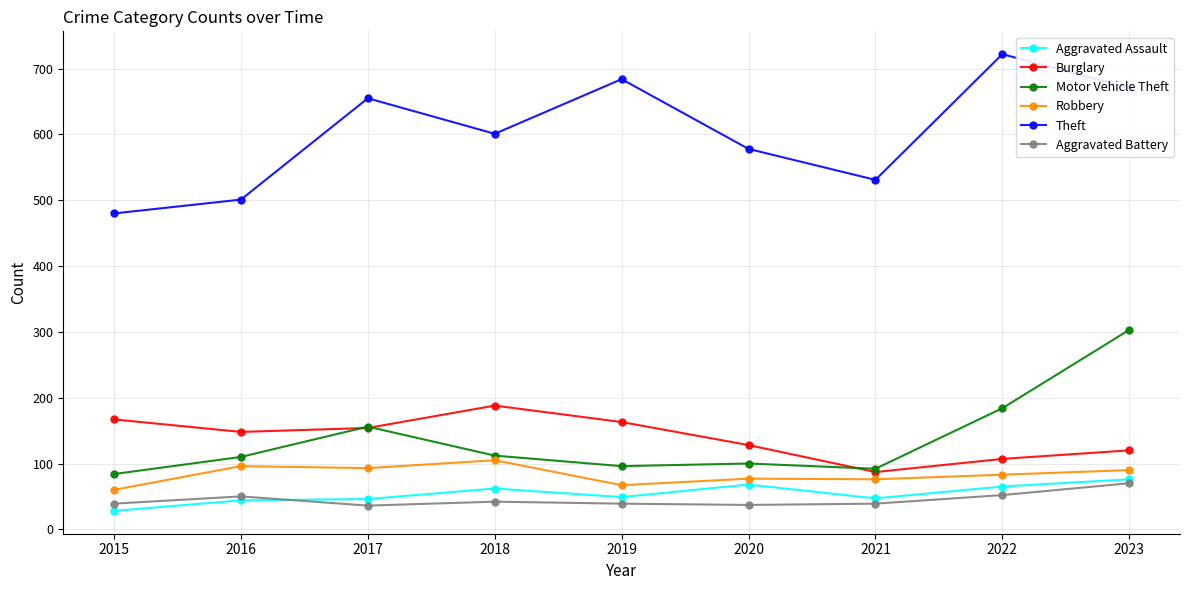

What is the approximate value of Theft at 2018?

601